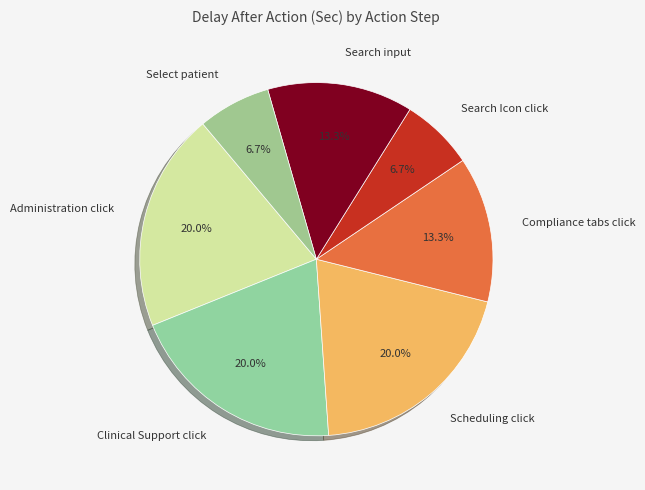

Is the sum of Administration click and Compliance tabs click greater than half?

No